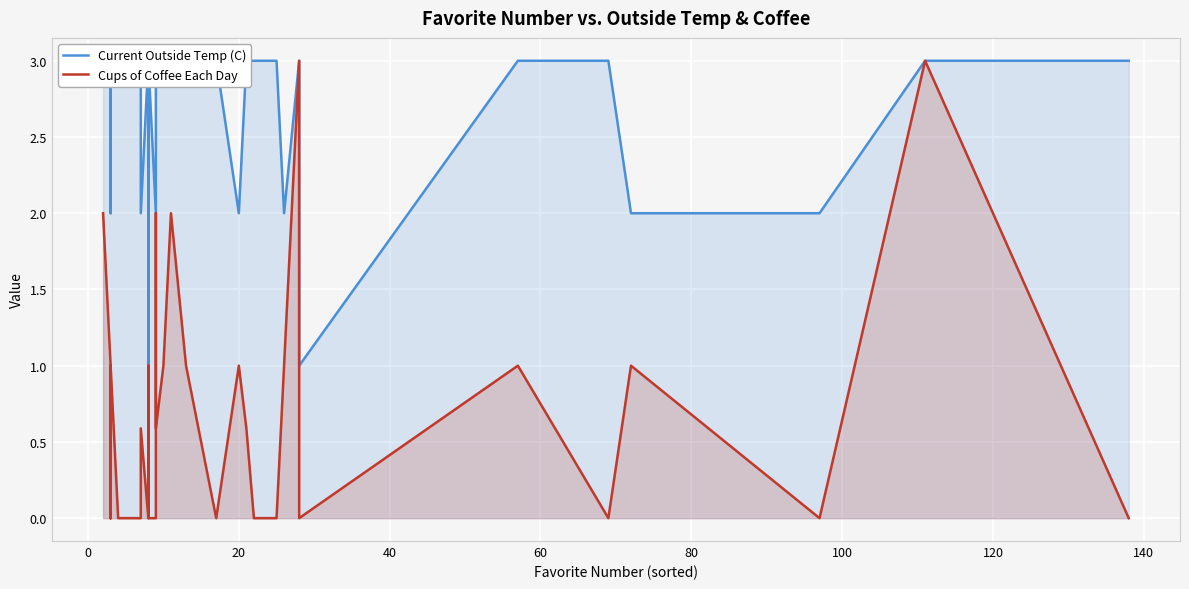

True or false: Current Outside Temp (C) and Cups of Coffee Each Day intersect in this chart.

False